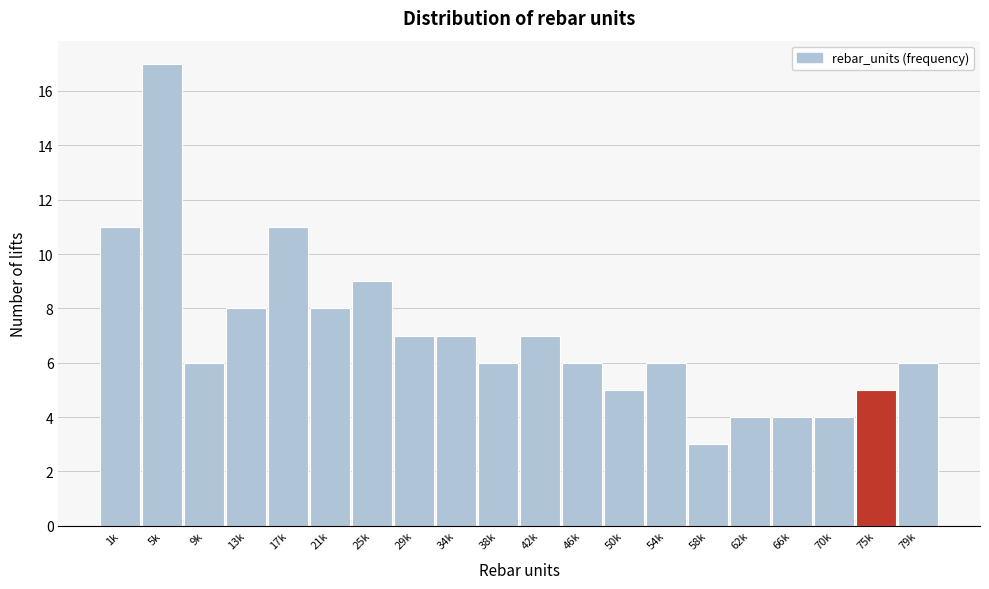

Reading right to left, transcribe all the data shown in this chart.

6	5	4	4	4	3	6	5	6	7	6	7	7	9	8	11	8	6	17	11